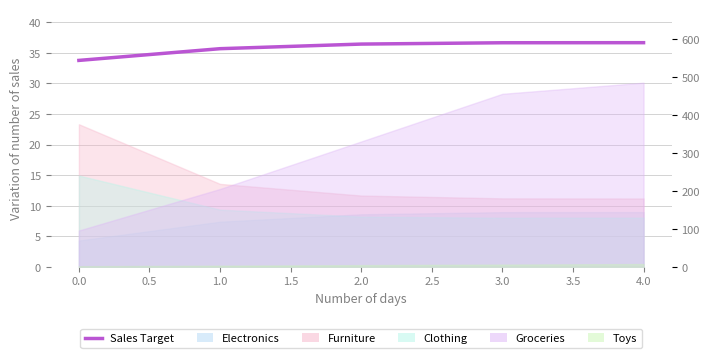

Count the number of values greater than 585.

3